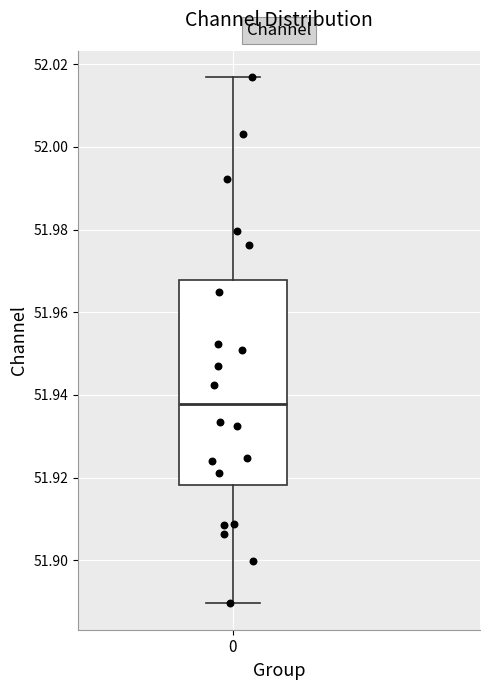

Where does the lower whisker of the box at x = 0 end on the y-axis? The values are not printed on the chart, so give them approximately, as read against the axis.

51.890